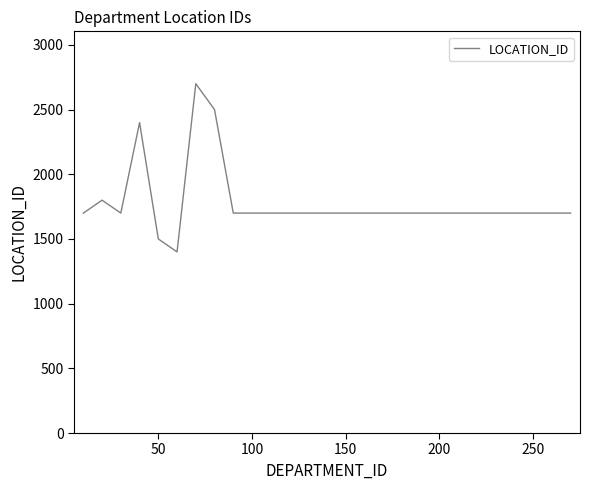

What is the greatest value displayed?

2700